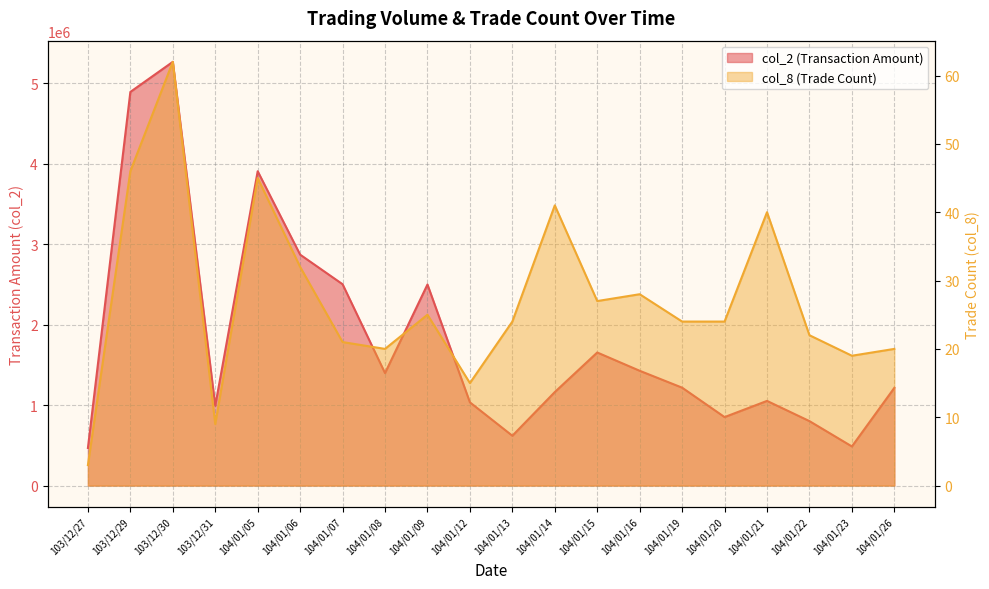

True or false: col_2 has more than 0 interior local peaks.

True